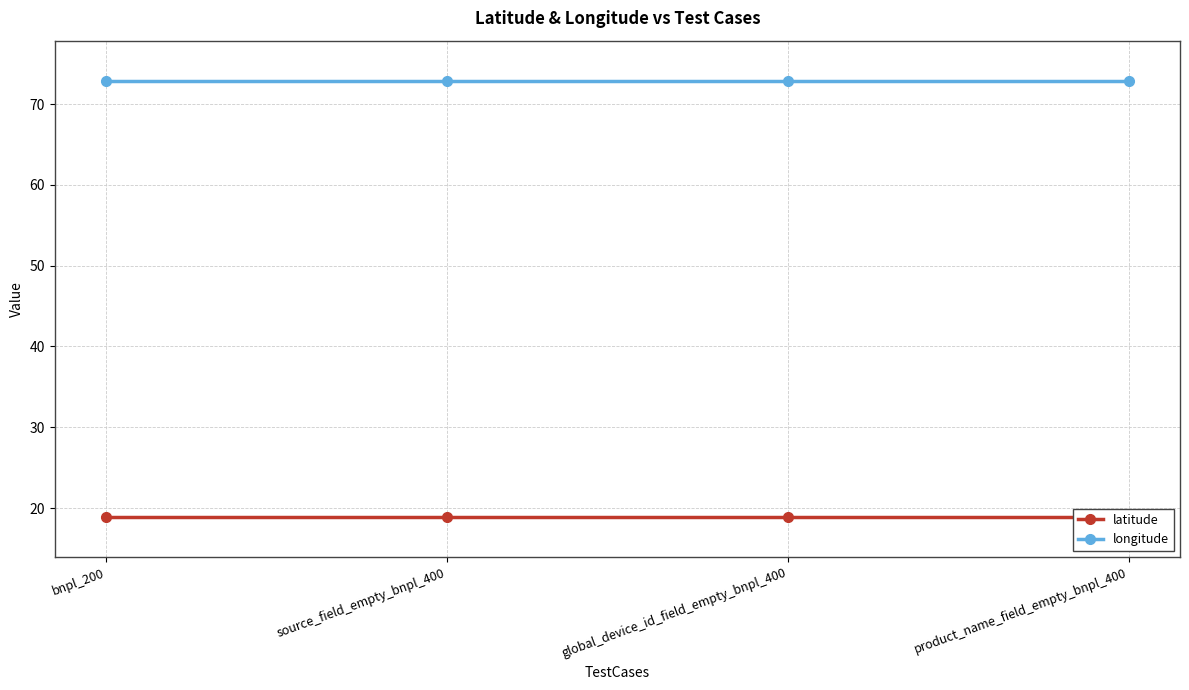

What is the highest value of the longitude series?

72.8